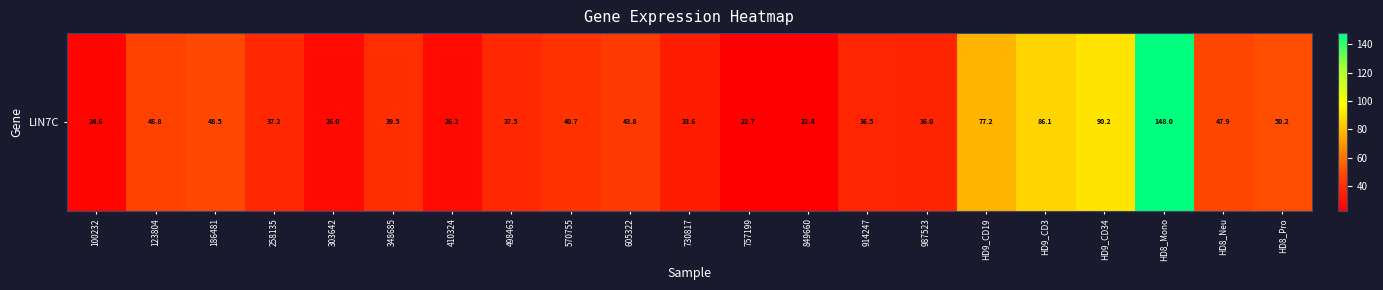

Rank the categories by value from lowest to highest.

849660, 757199, 100232, 303642, 410324, 730817, 987523, 914247, 258135, 498463, 348685, 570755, 605322, 123804, HD8_Neu, 186481, HD8_Pro, HD9_CD19, HD9_CD3, HD9_CD34, HD8_Mono